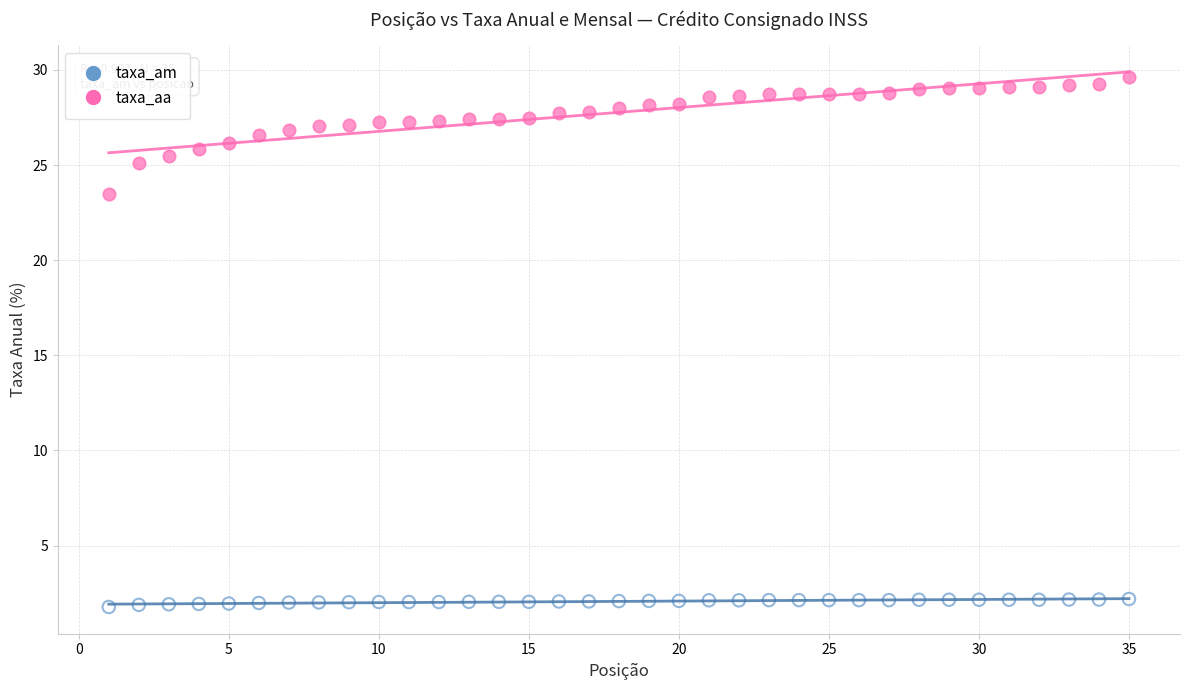

What are all the series names shown in the legend?

taxa_am, taxa_aa